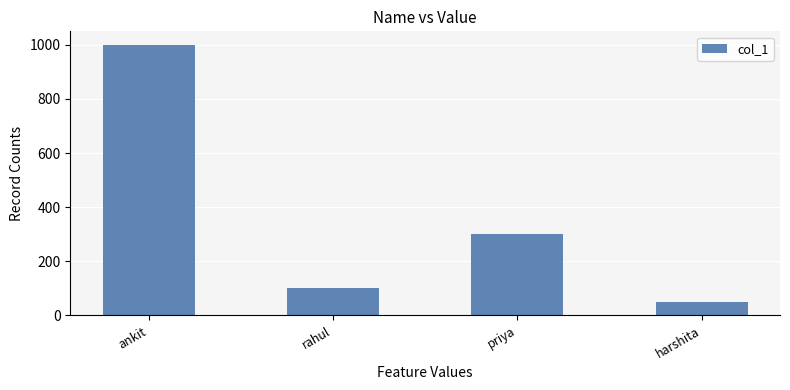

Reading left to right, list all the values displayed in this chart.

ankit=1000	rahul=100	priya=300	harshita=50